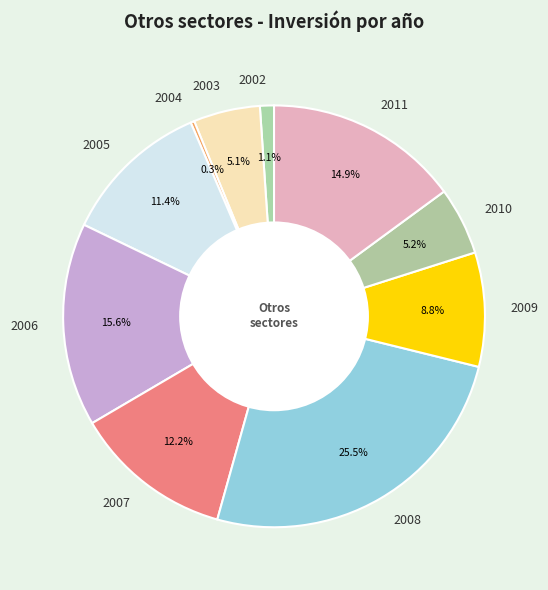

Which category has the smallest portion of the pie?

2004